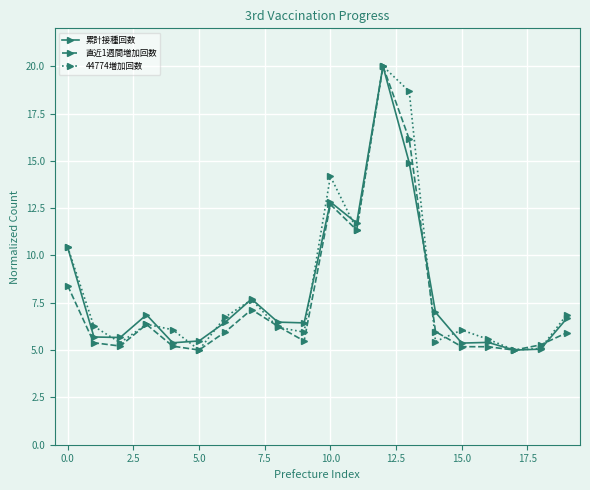

What is the value of the 44774増加回数 point at the 15th from the left?

5.5